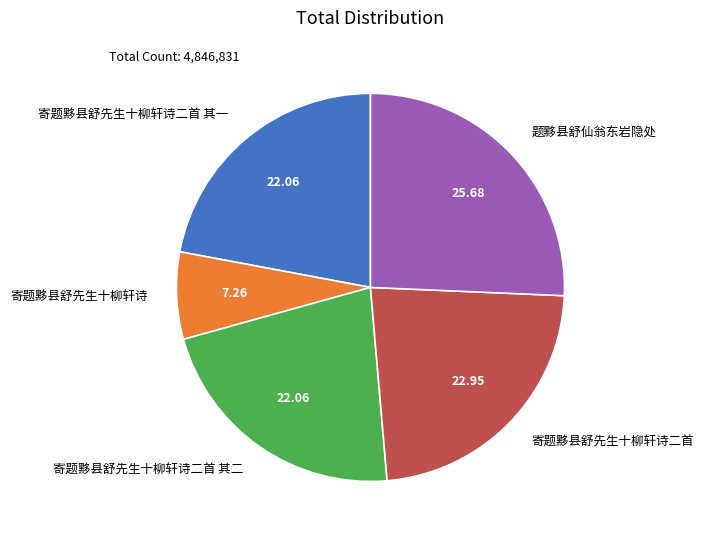

Approximately how many times larger is the value at 题黟县舒仙翁东岩隐处 compared to 寄题黟县舒先生十柳轩诗二首 其二?

1.2